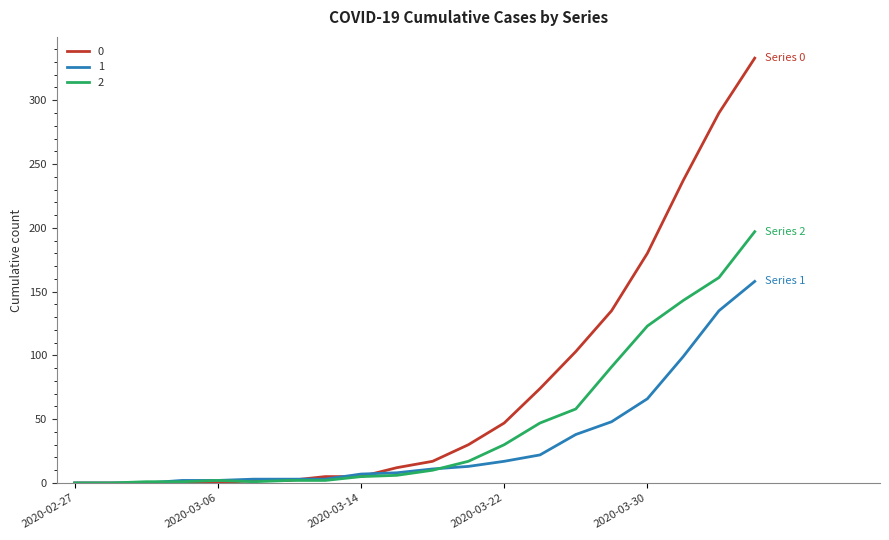

What is the greatest value displayed?

333